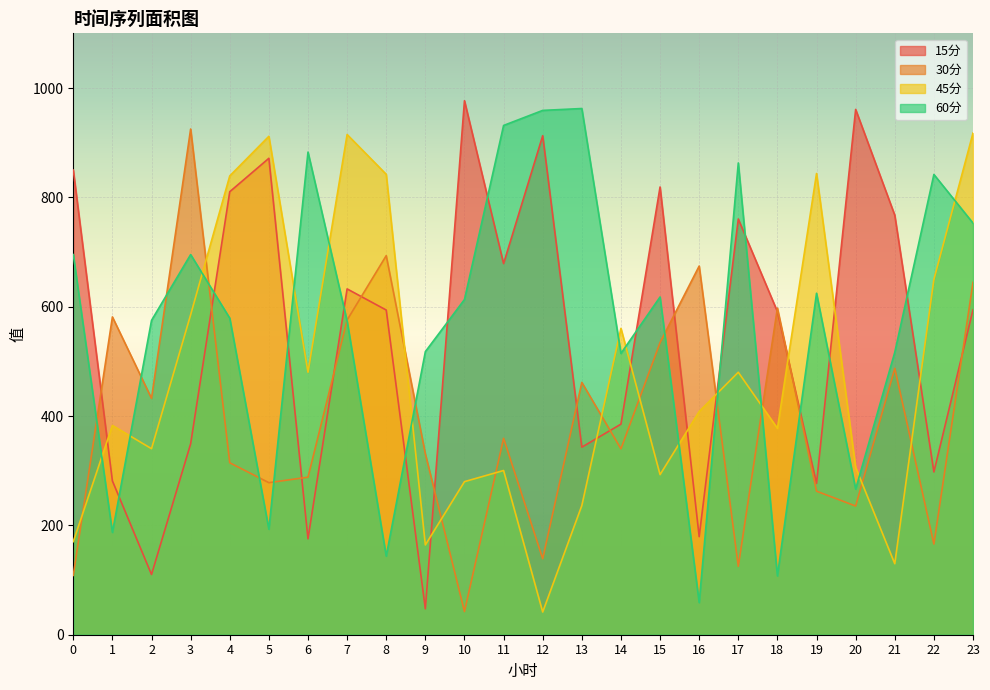

Reading right to left, what are all the values shown in this chart?

15分: 594.3	297.7	767.3	960.9	276.8	590.9	760.4	179.4	819.0	385.2	343.1	912.8	678.9	976.7	47.4	593.9	632.5	175.4	871.5	810.3	349.1	110.1	281.4	849.9
30分: 644.5	165.8	487.3	235.4	262.6	597.4	125.1	674.3	534.5	340.0	461.5	139.0	359.2	42.4	330.8	693.4	575.6	288.2	278.1	314.5	925.0	432.2	581.3	108.5
45分: 917.6	649.8	129.9	306.1	843.6	377.5	480.1	408.3	292.8	560.3	236.2	41.5	300.4	280.0	164.2	842.1	914.9	480.2	911.7	839.2	585.2	340.3	382.8	170.3
60分: 752.9	841.9	516.5	266.4	624.6	107.6	862.9	58.8	617.8	514.5	962.5	959.0	931.5	613.1	517.8	143.8	573.6	882.8	193.0	579.0	695.3	574.9	187.1	695.3